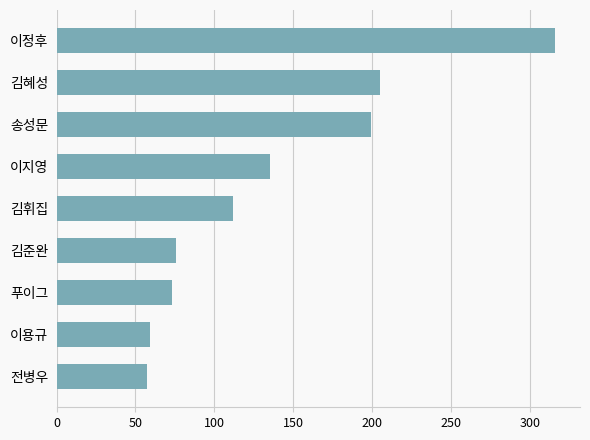

What is the difference between the maximum and second lowest values?

257